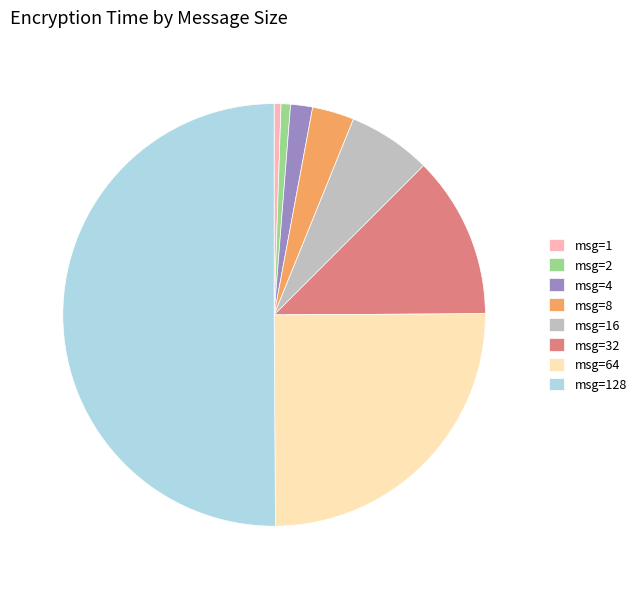

Does msg=2 represent more than half of the total?

No